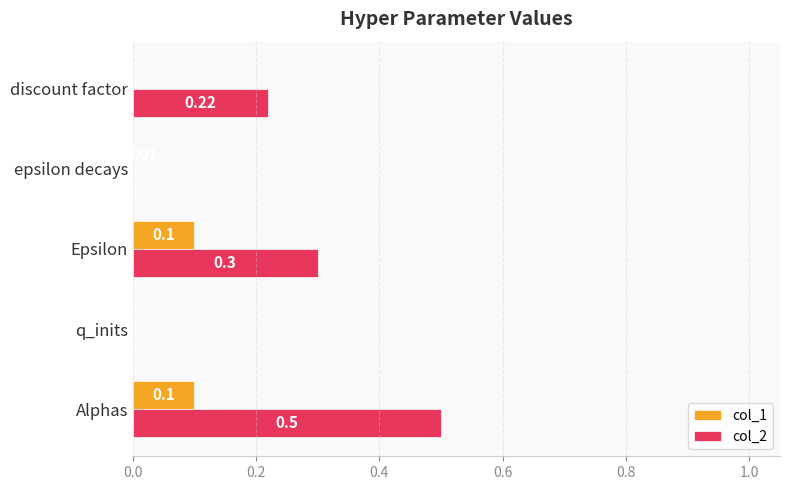

Which series has the largest total across all categories?

col_2